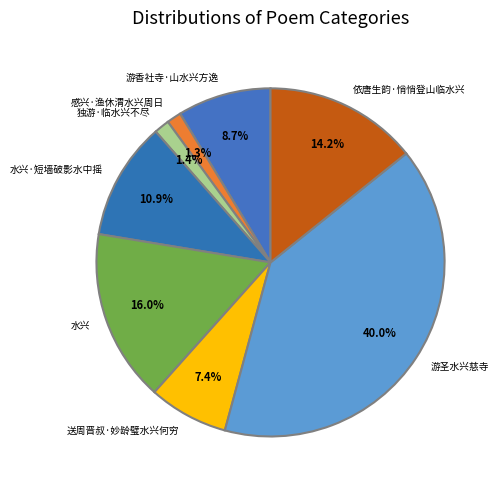

To the nearest percent, what percentage of the pie is 送周晋叔·妙龄璧水兴何穷?

7%